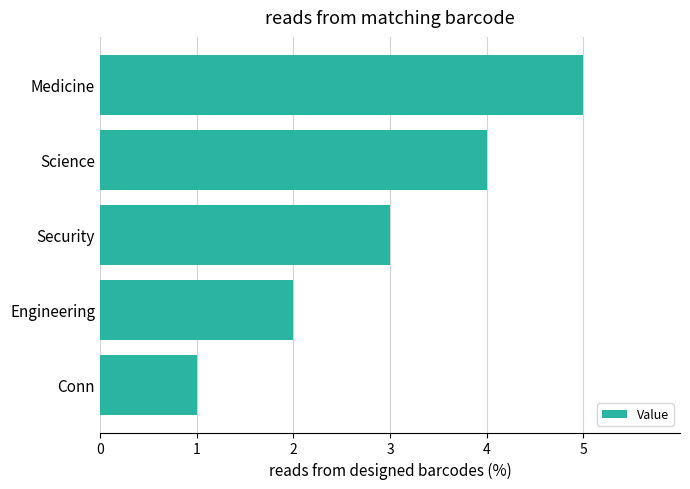

What is the sum of the values at Engineering and Security?

5